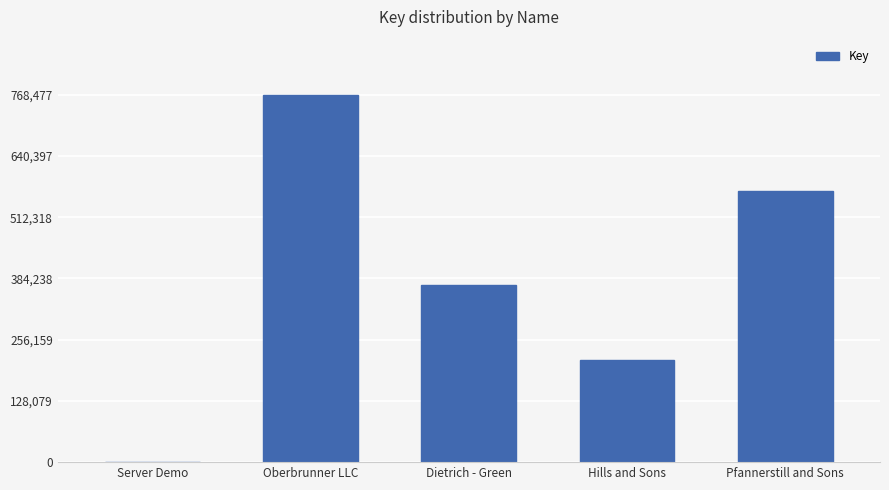

True or false: the data shows 369601 at Dietrich - Green.

True